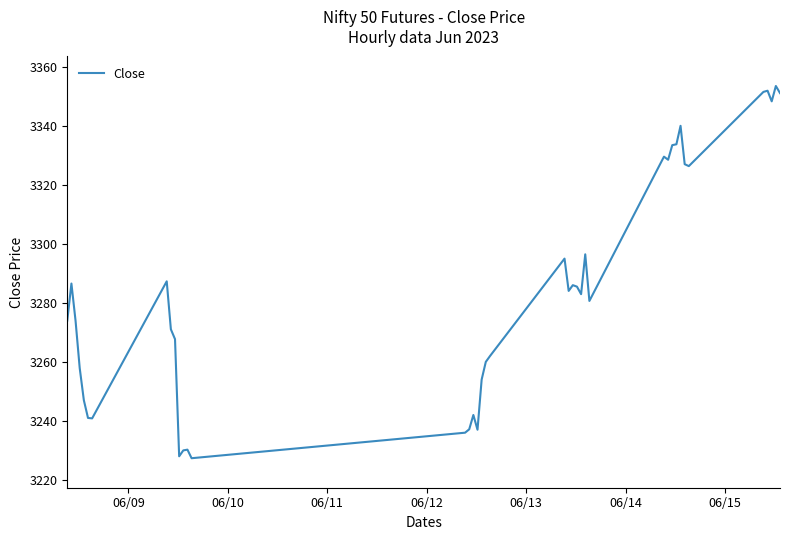

What is the difference between the maximum and minimum values?

126.1